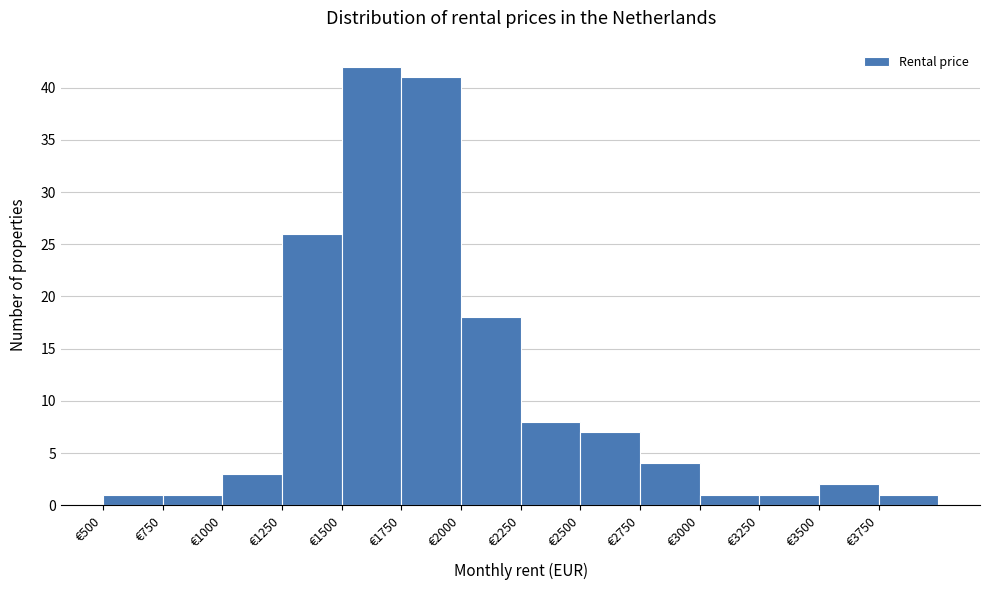

Reading left to right, transcribe this chart: for each bar, give the range it covers on the x-axis and its height. The values are not printed on the chart, so give them approximately, as read against the axis.

500 to 750: 1
750 to 1000: 1
1000 to 1250: 3
1250 to 1500: 26
1500 to 1750: 42
1750 to 2000: 41
2000 to 2250: 18
2250 to 2500: 8
2500 to 2750: 7
2750 to 3000: 4
3000 to 3250: 1
3250 to 3500: 1
3500 to 3750: 2
3750 to 4000: 1